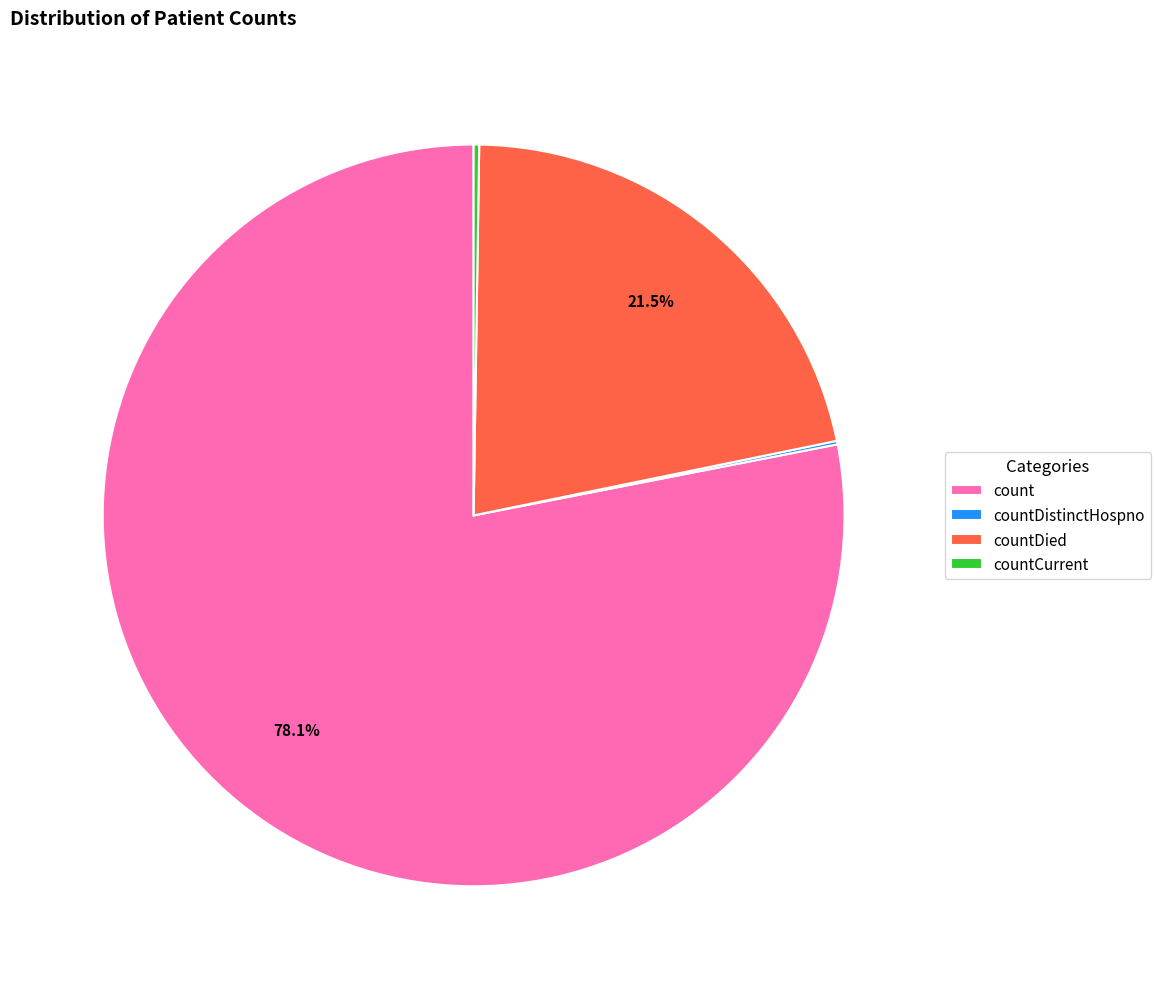

Which category has the biggest portion of the pie?

count